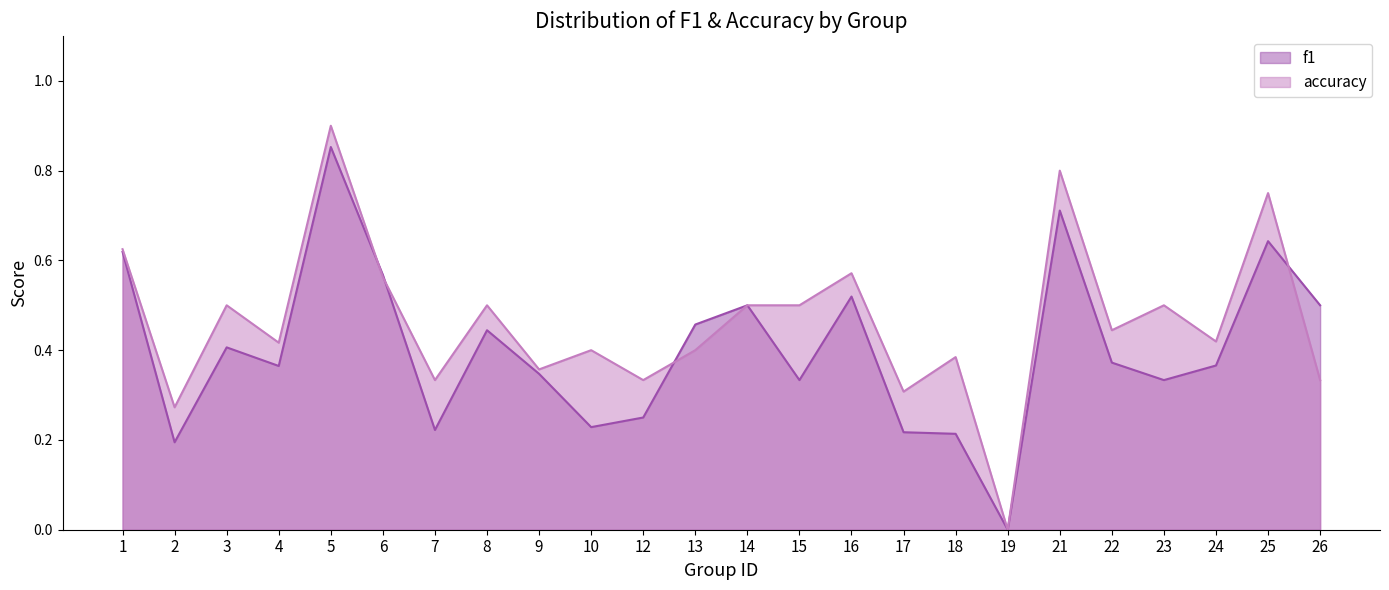

List the labels in order of accuracy value, smallest first.

19, 2, 17, 7, 12, 26, 9, 18, 10, 13, 4, 24, 22, 3, 8, 14, 15, 23, 6, 16, 1, 25, 21, 5